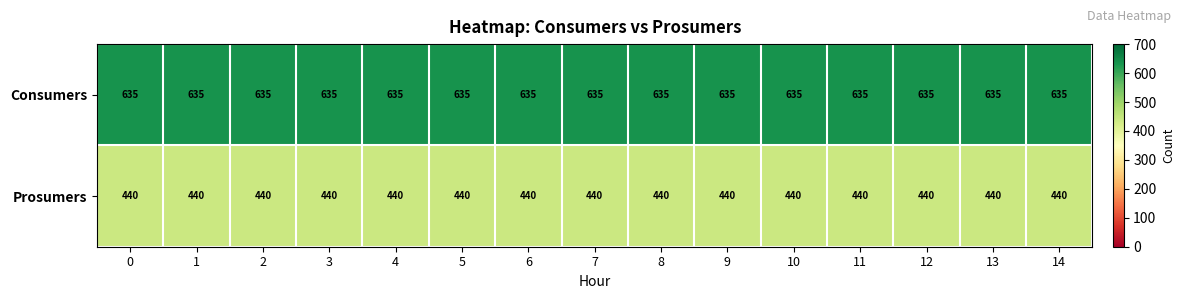

What is the spread (max minus min) of values at 10?

195